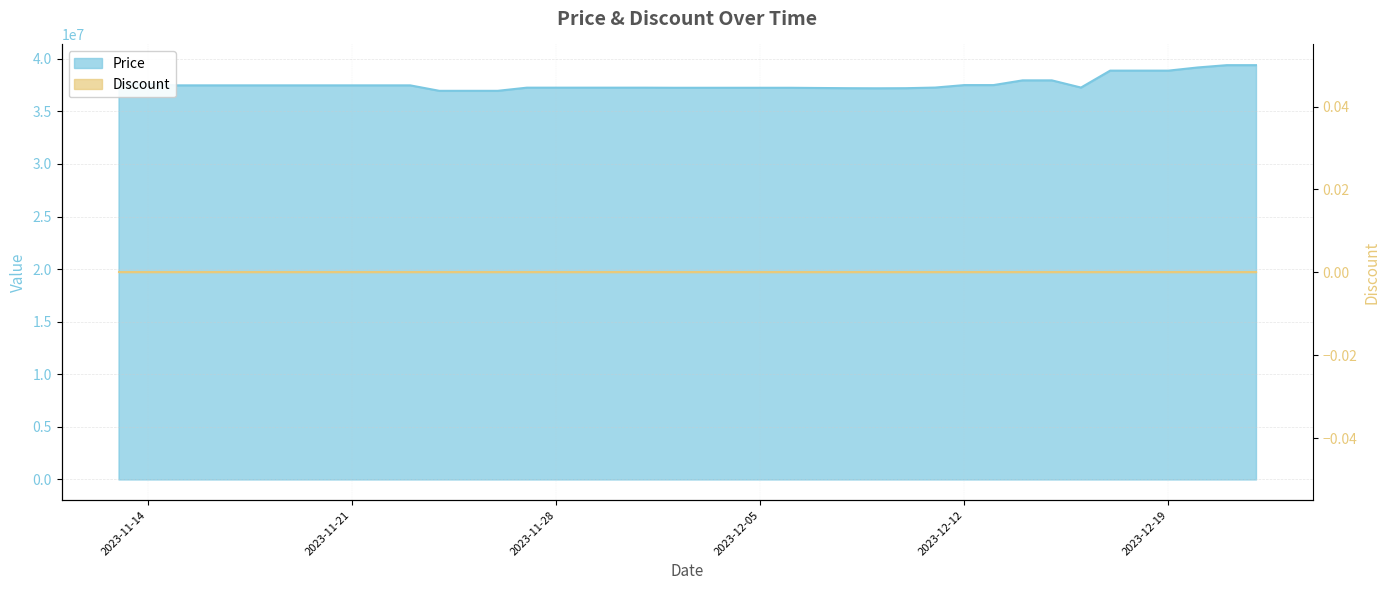

What is the change in value from 2023-11-29 to 2023-12-19?

+1620000